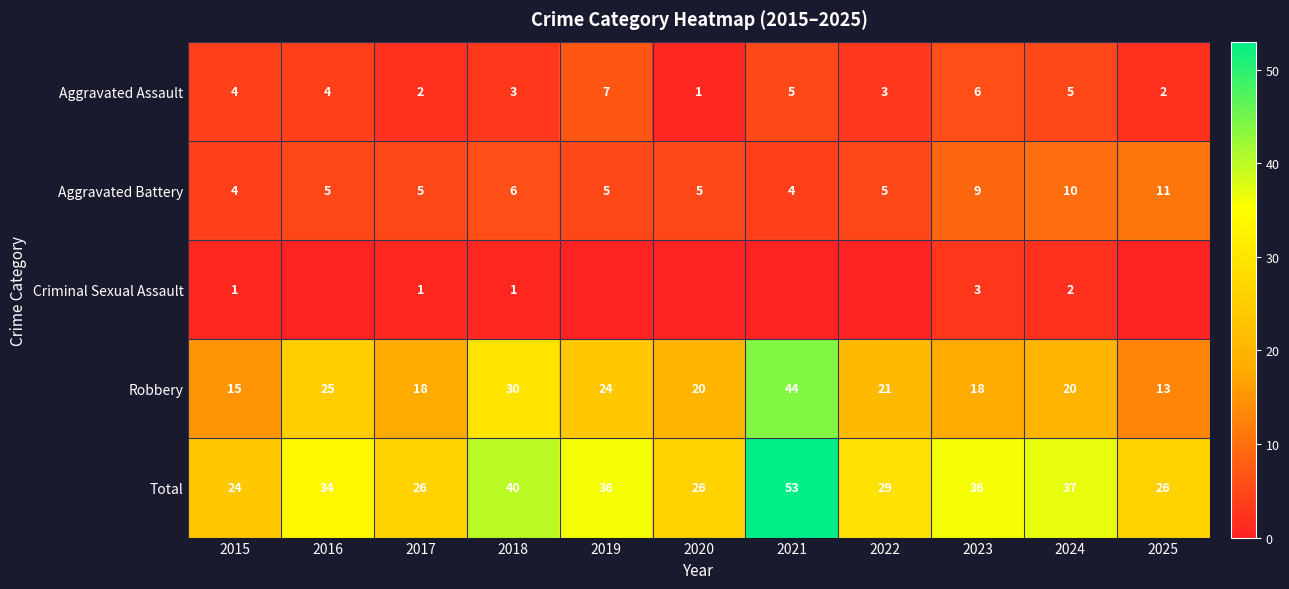

Where is Aggravated Battery nearest to the value 7?

2018